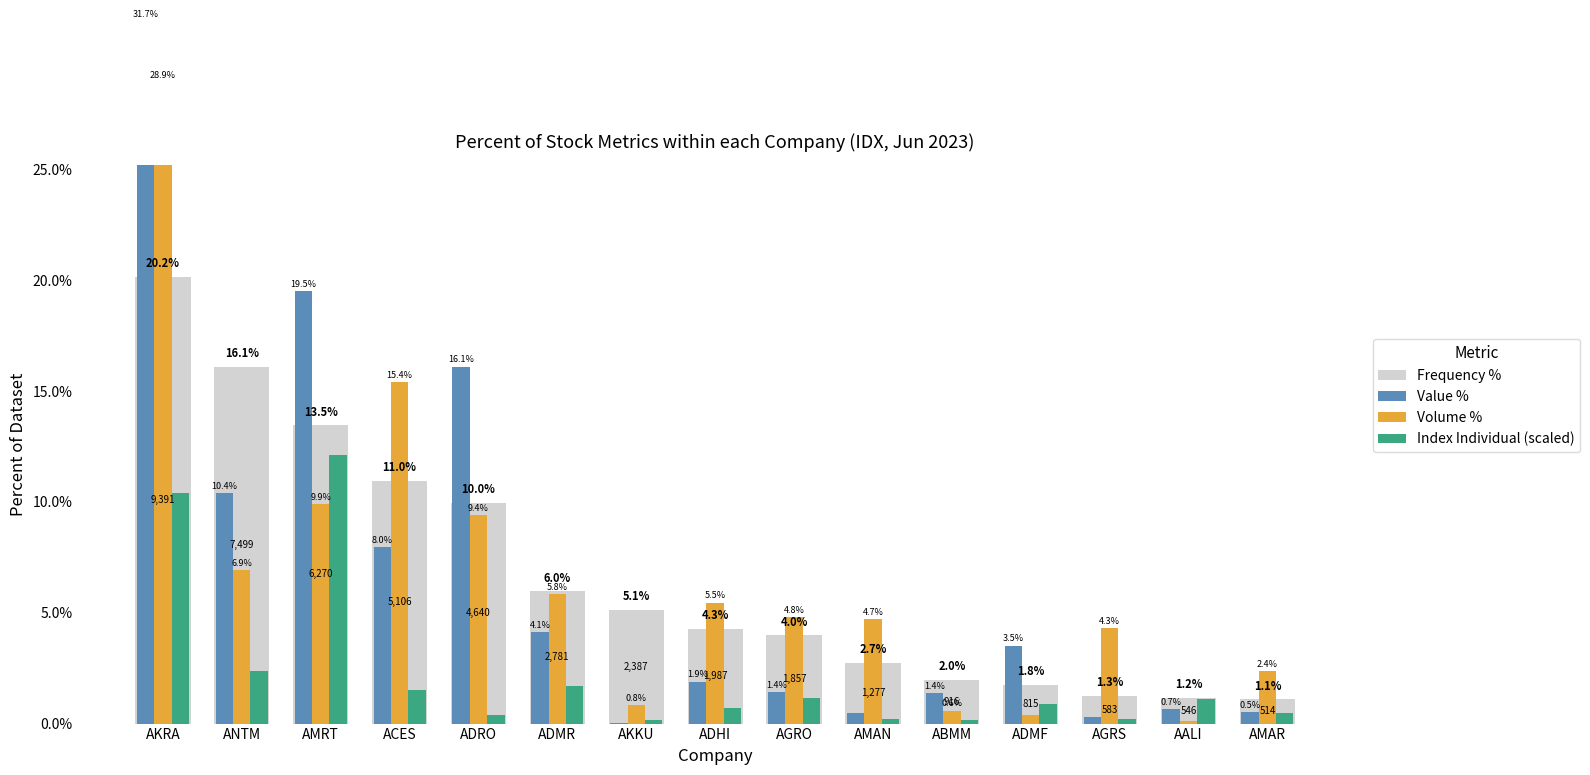

How many bars are there in each group?

4